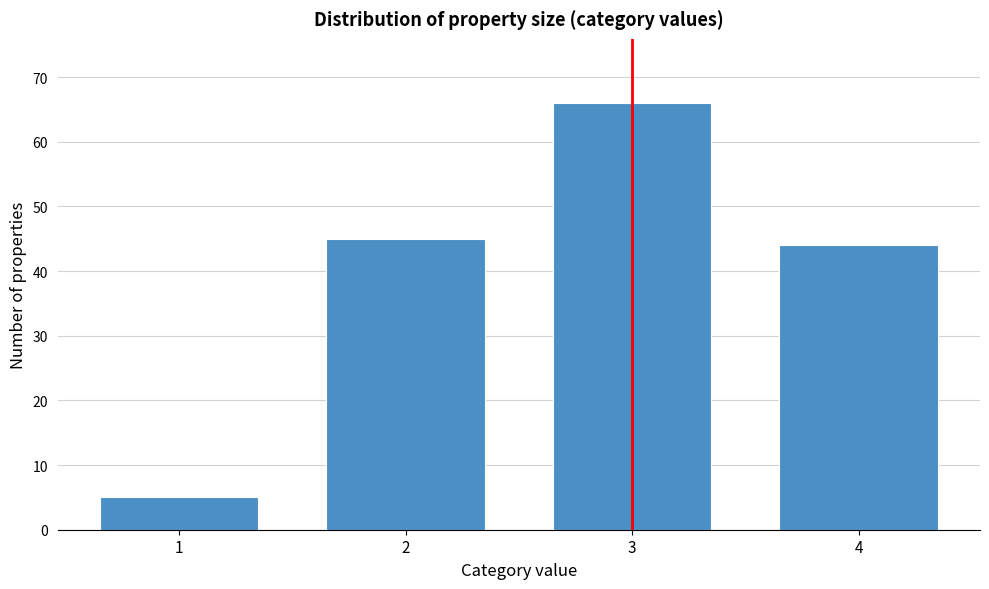

Reading left to right, what are all the values shown in this chart?

1=5	2=45	3=66	4=44